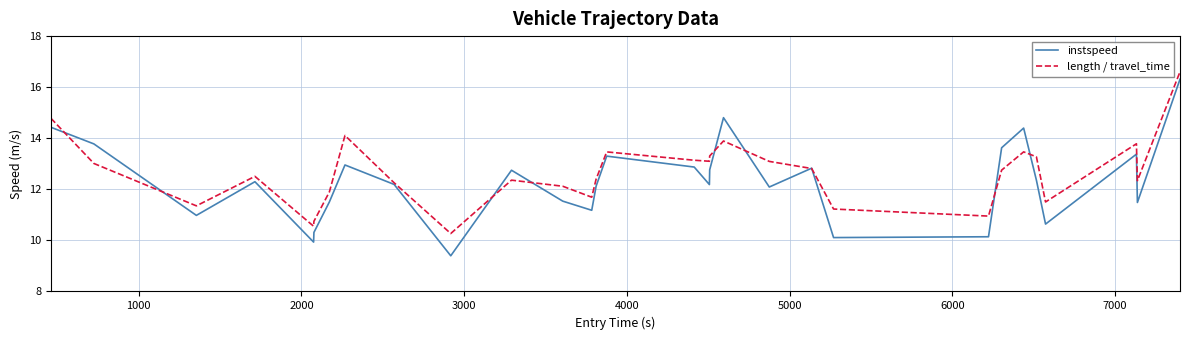

List the series in order of their overall mean, highest first.

length / travel_time, instspeed